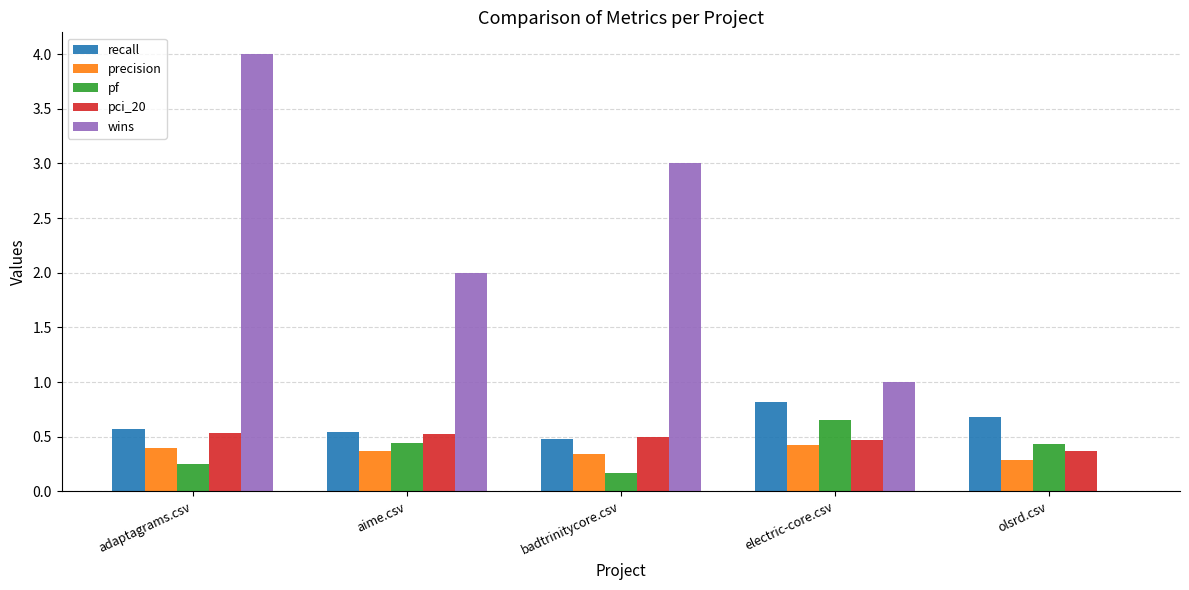

What is the maximum value shown in the chart?

4.0